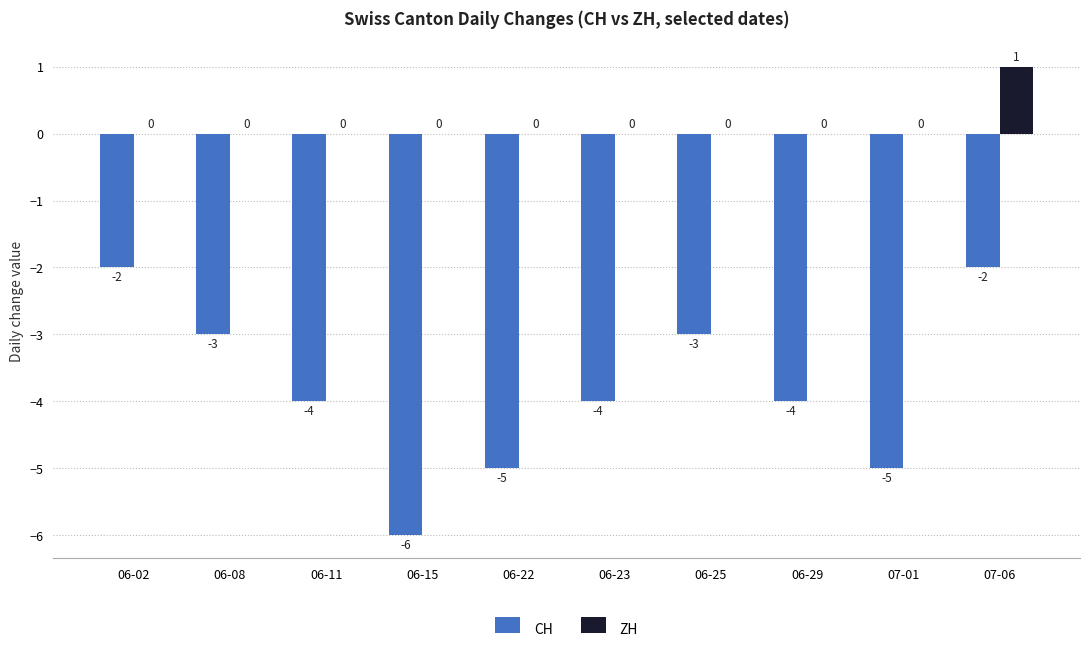

How many groups of bars are there?

10